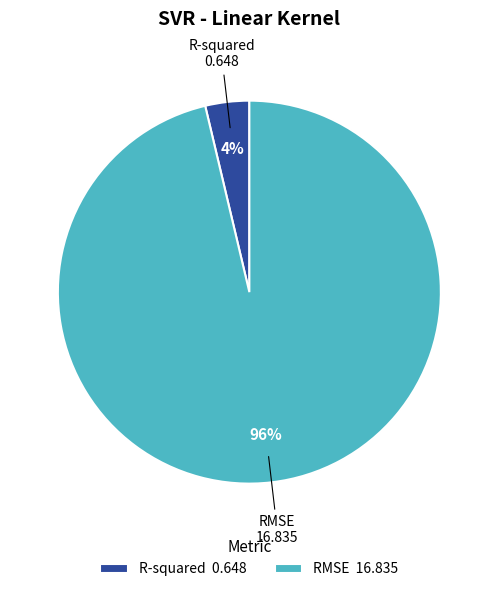

Is there any slice that represents more than half of the pie?

Yes